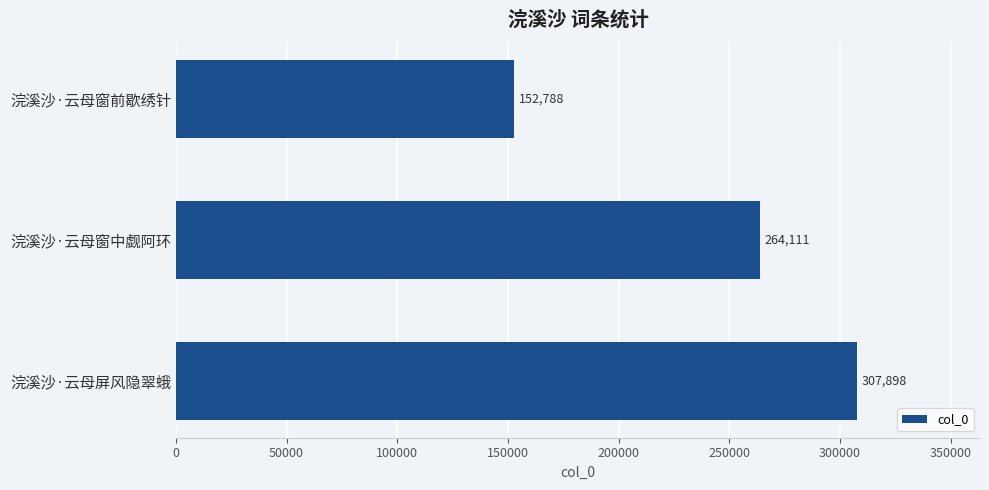

What is the label of the 1st bar from the bottom?

浣溪沙·云母屏风隐翠蛾